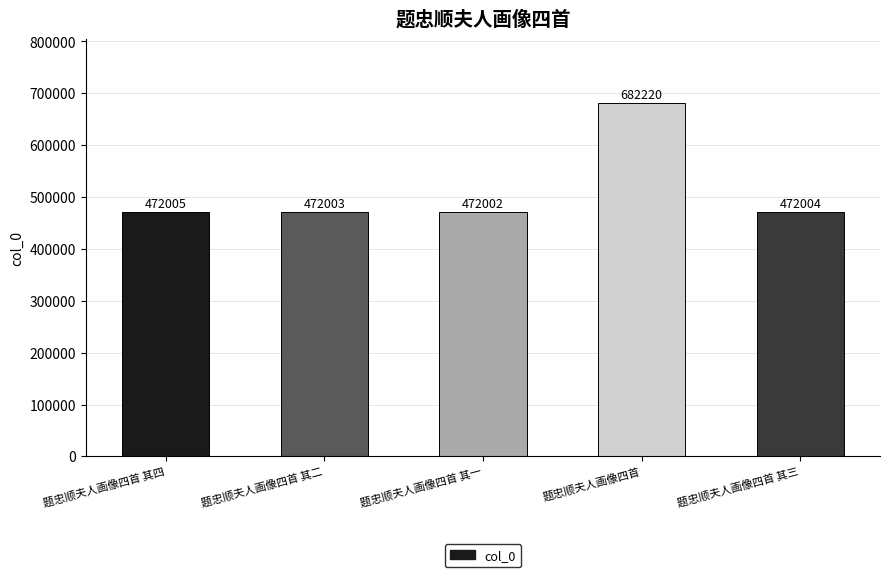

Rank the categories by value from highest to lowest.

题忠顺夫人画像四首, 题忠顺夫人画像四首 其四, 题忠顺夫人画像四首 其三, 题忠顺夫人画像四首 其二, 题忠顺夫人画像四首 其一